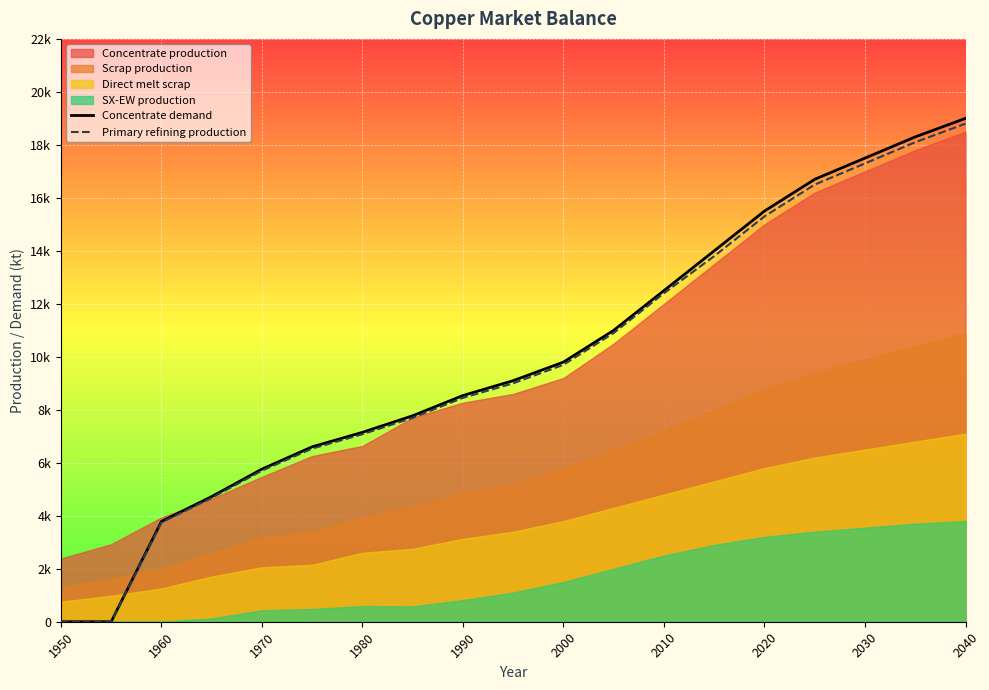

Reading left to right, transcribe all the data shown in this chart.

Concentrate demand: 0.0	0.0	3784.0	4723.2	5760.6	6601.9	7149.1	7774.8	8538.1	9100.0	9800.0	11000.0	12500.0	14000.0	15500.0	16700.0	17500.0	18300.0	19000.0
Primary refining production: 0.0	0.0	3746.1	4675.9	5703.0	6535.9	7077.6	7697.0	8452.7	9000.0	9700.0	10900.0	12400.0	13800.0	15300.0	16500.0	17300.0	18100.0	18800.0